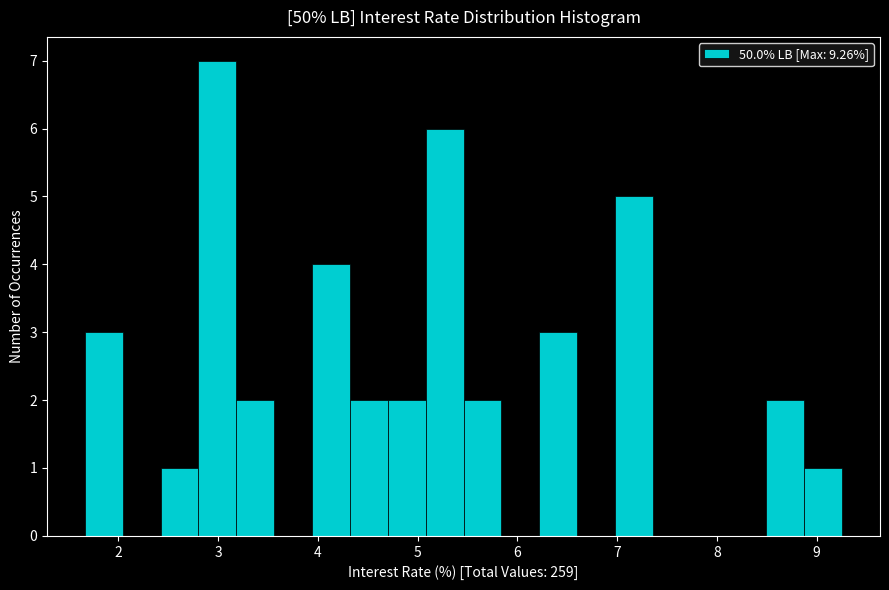

Around what value on the x-axis is the tallest bar? Give the approximate position of its centre, as read against the axis.

3.0